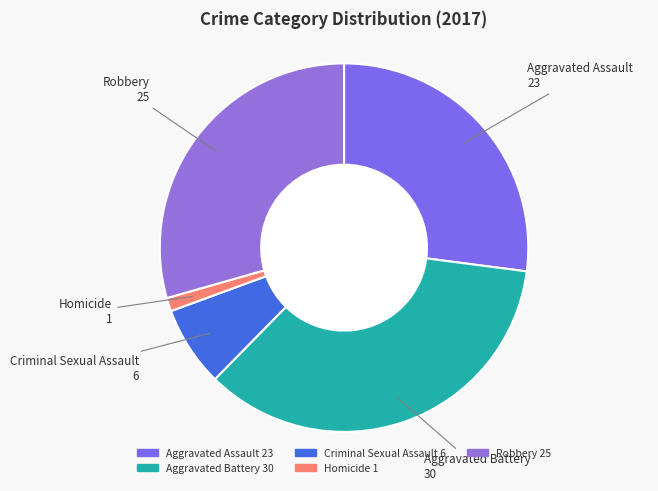

Combined, do Homicide and Robbery account for over 50%?

No